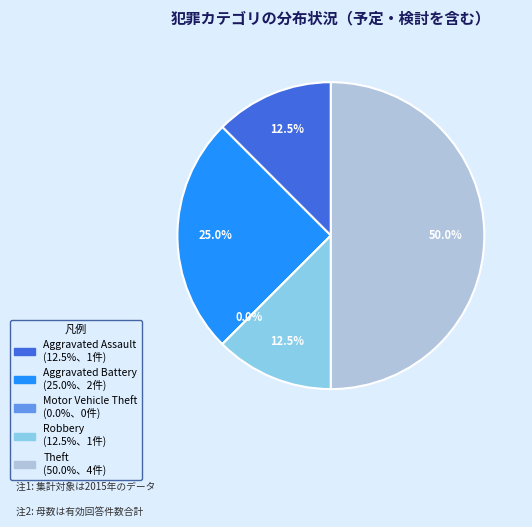

Approximately how many times larger is the value at Aggravated Battery compared to Theft?

0.5